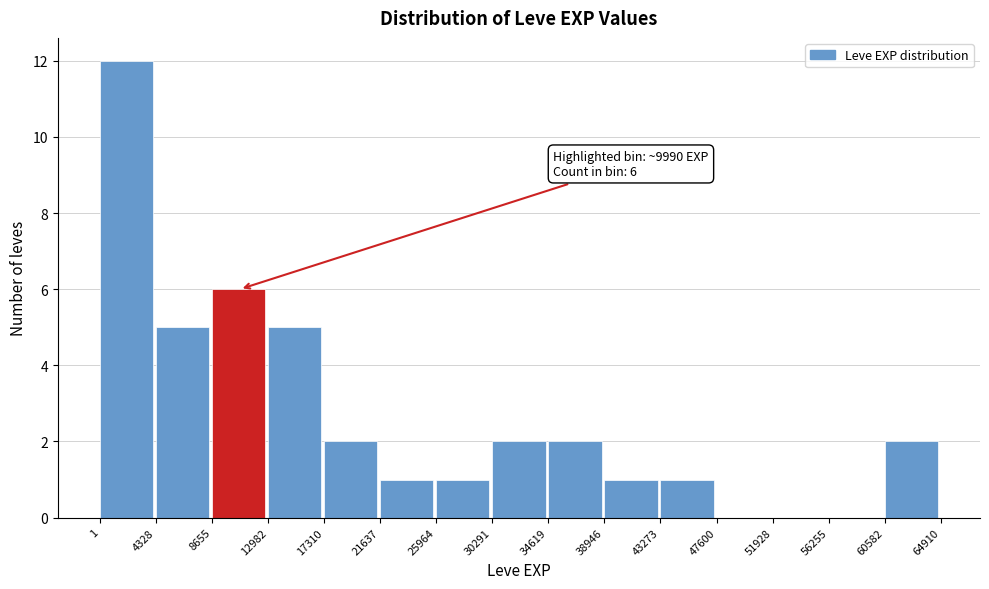

Over which range of the x-axis is the bar tallest?

1 to 4328